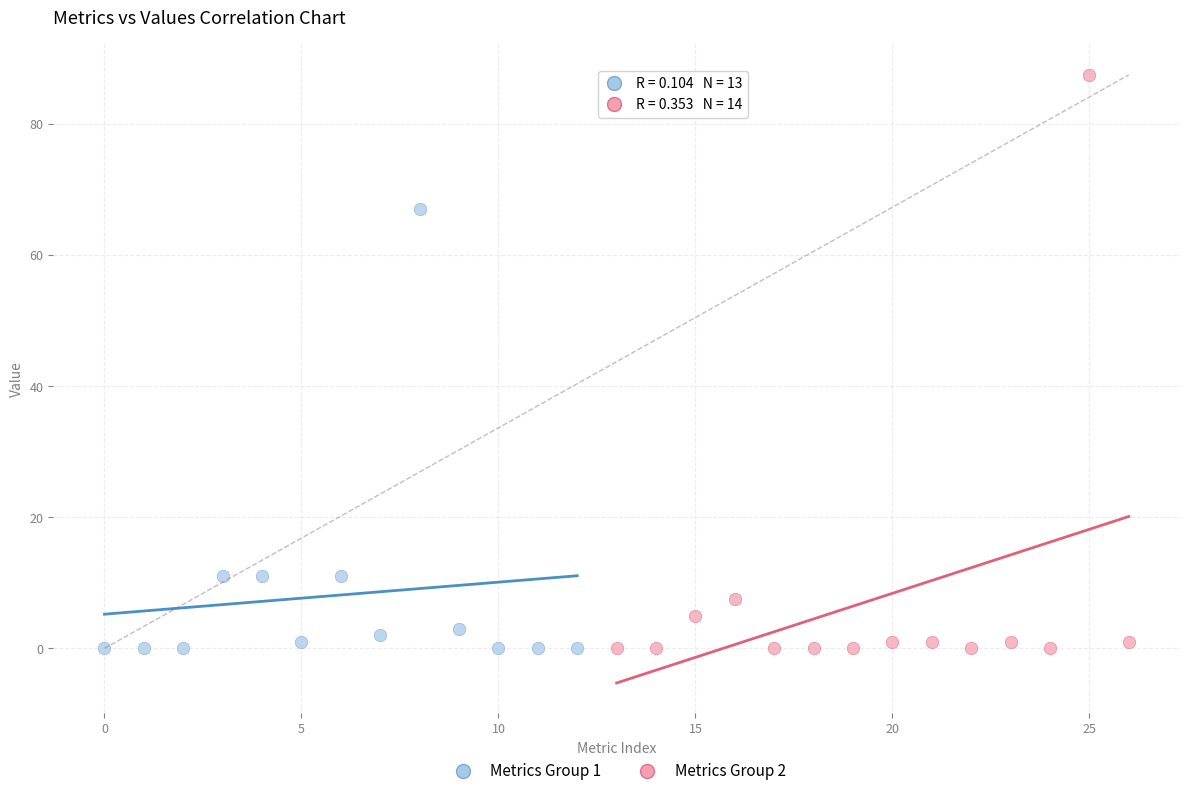

Which series reaches the maximum Y coordinate?

Metrics Group 2